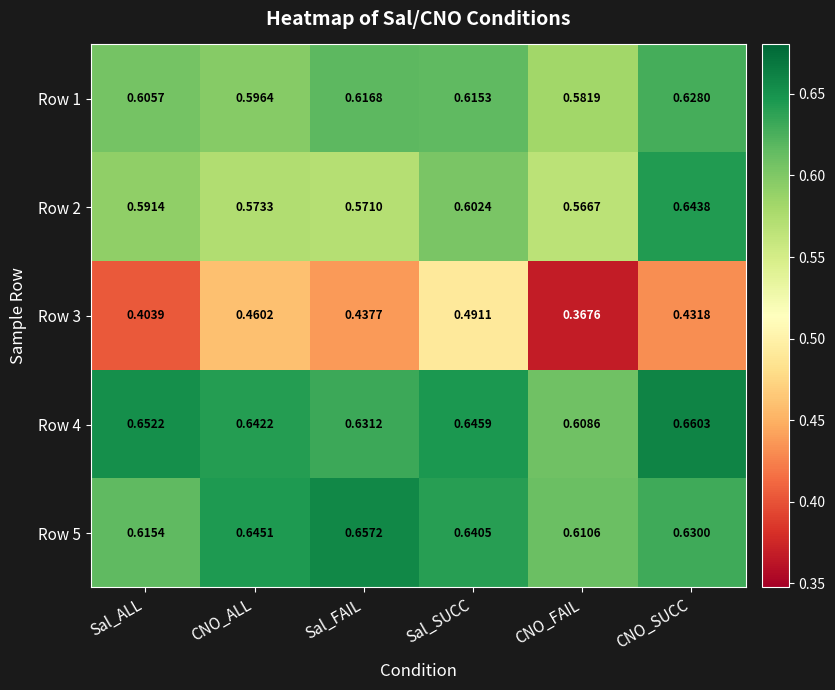

Which category has the lowest value in the Row 3 series?

CNO_FAIL